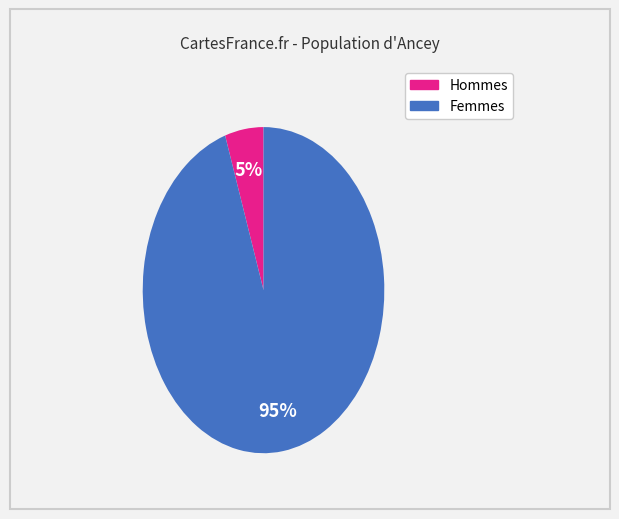

Does any single category account for the majority?

Yes